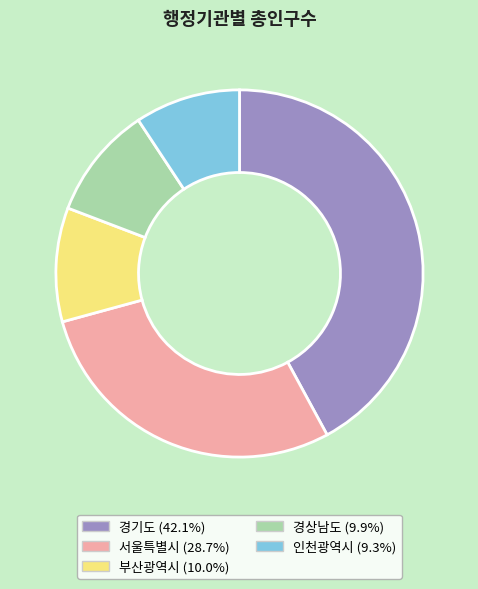

What is the ratio of the value at 인천광역시 to the value at 부산광역시?

0.9